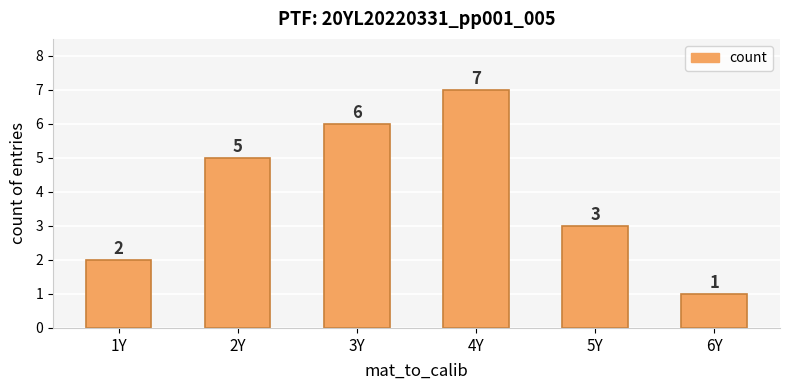

Approximately how many times larger is the value at 6Y compared to 3Y?

0.2